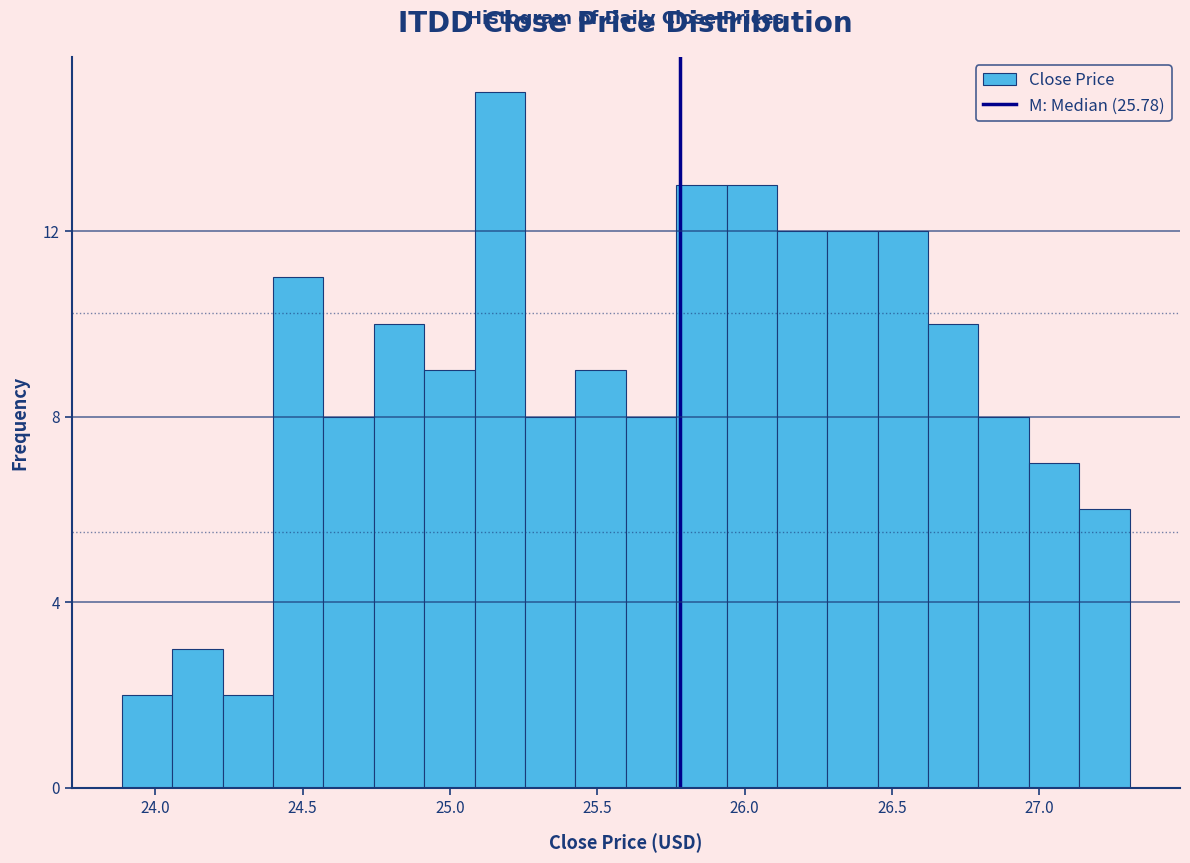

Around what value on the x-axis is the tallest bar? Give the approximate position of its centre, as read against the axis.

25.15